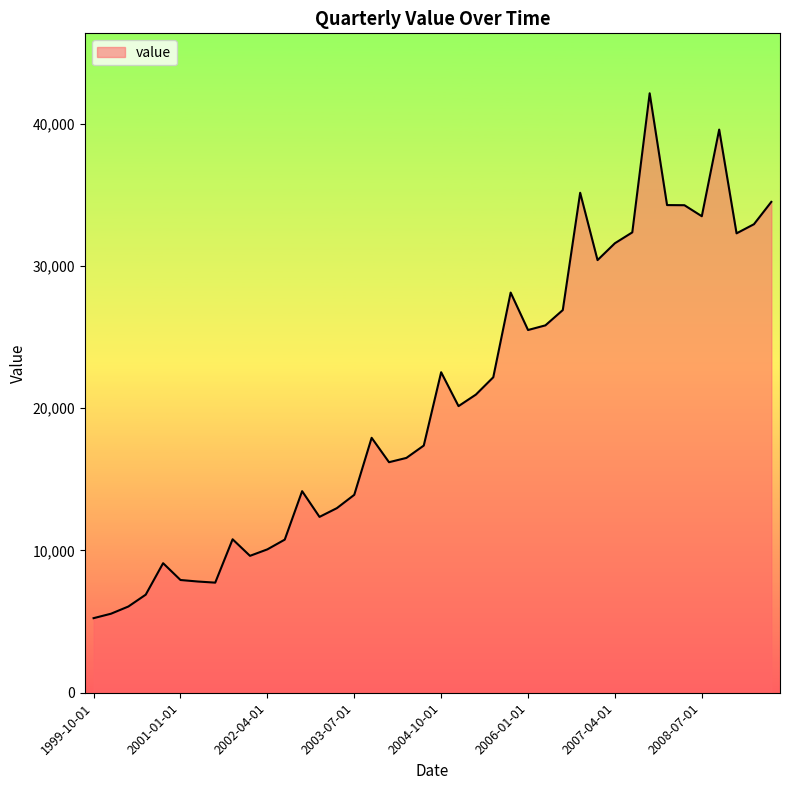

Does the chart have visible grid lines?

No